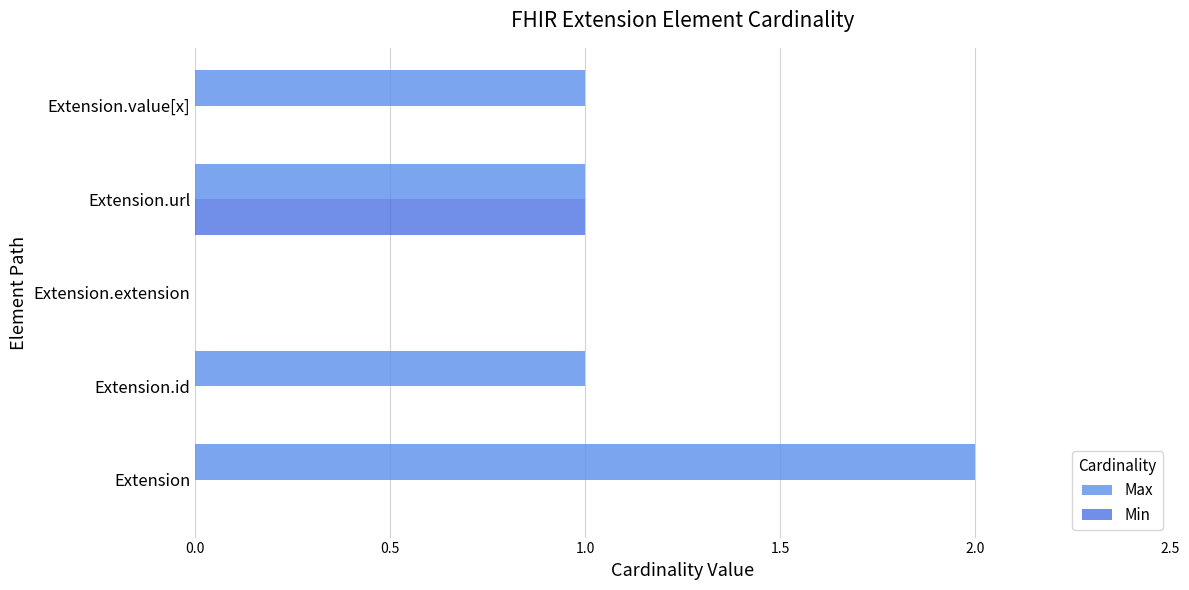

Is the value of Min at Extension.value[x] greater than the value of Max at Extension?

No